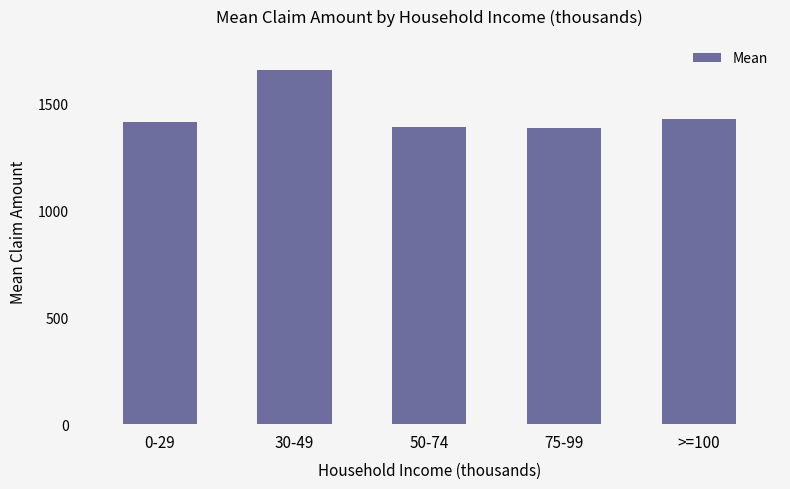

At which category does the chart reach its peak across all series?

30-49